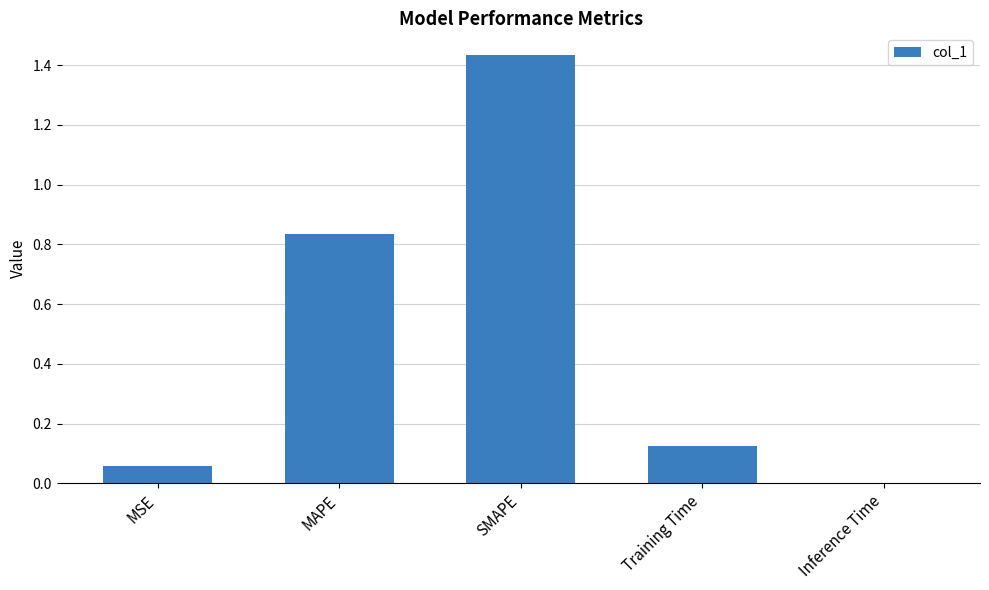

Which label corresponds to the largest value in the chart?

SMAPE